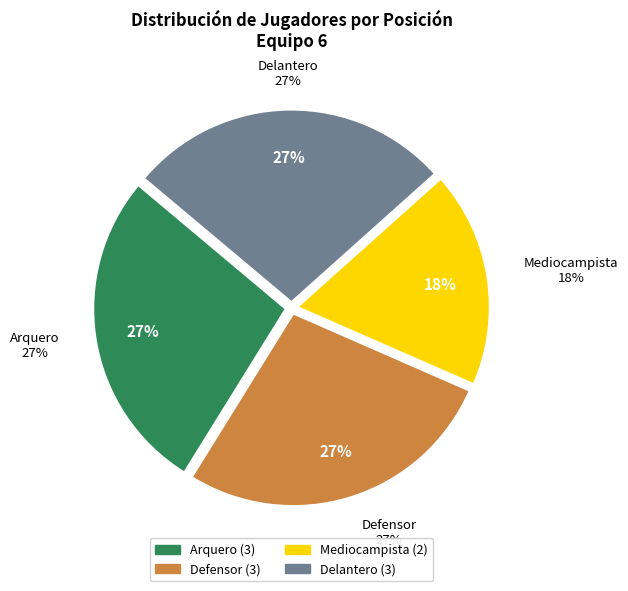

Is there a majority slice in this chart?

No